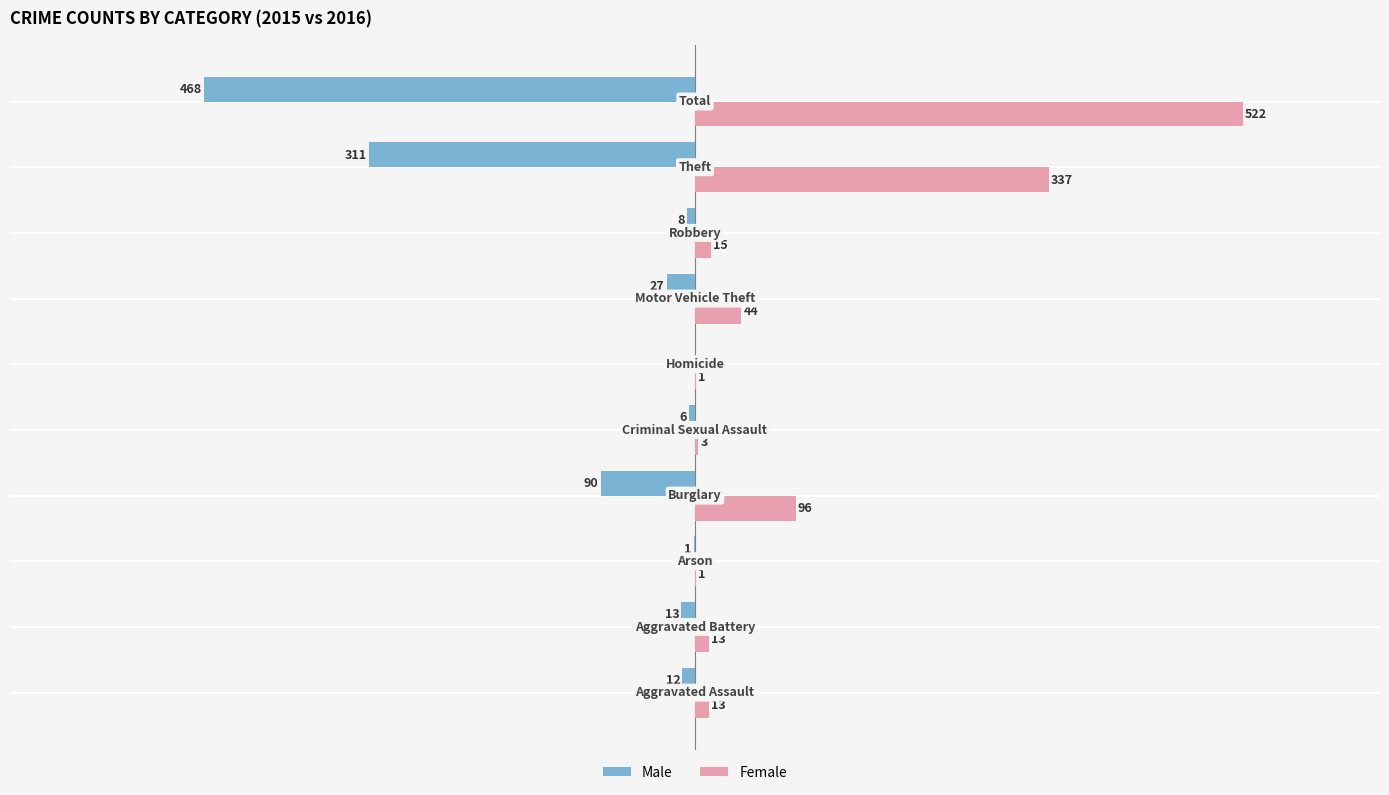

Which series has the largest total across all categories?

Female